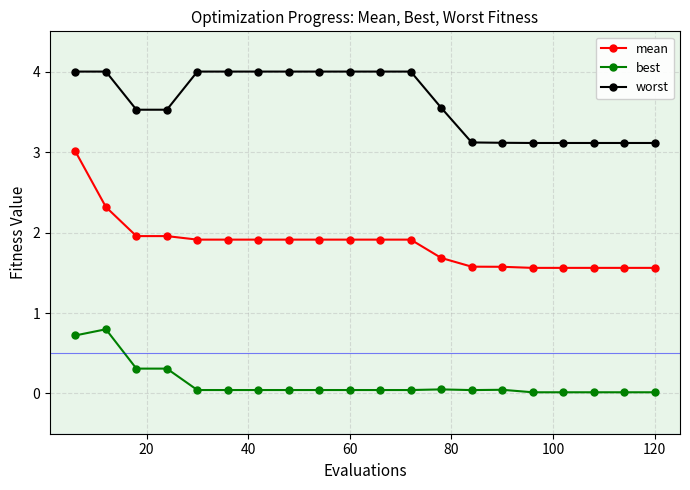

What is the value of the best point at the 3rd from the left?

0.3